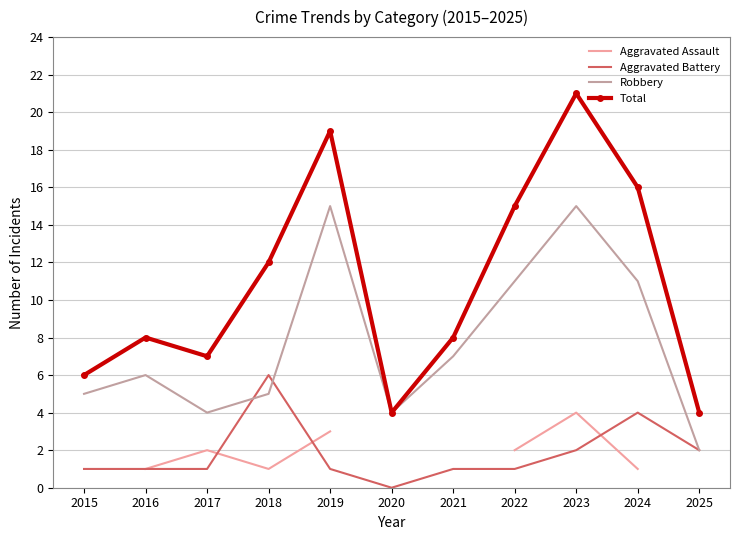

True or false: Aggravated Assault has more than 0 interior local peaks.

True